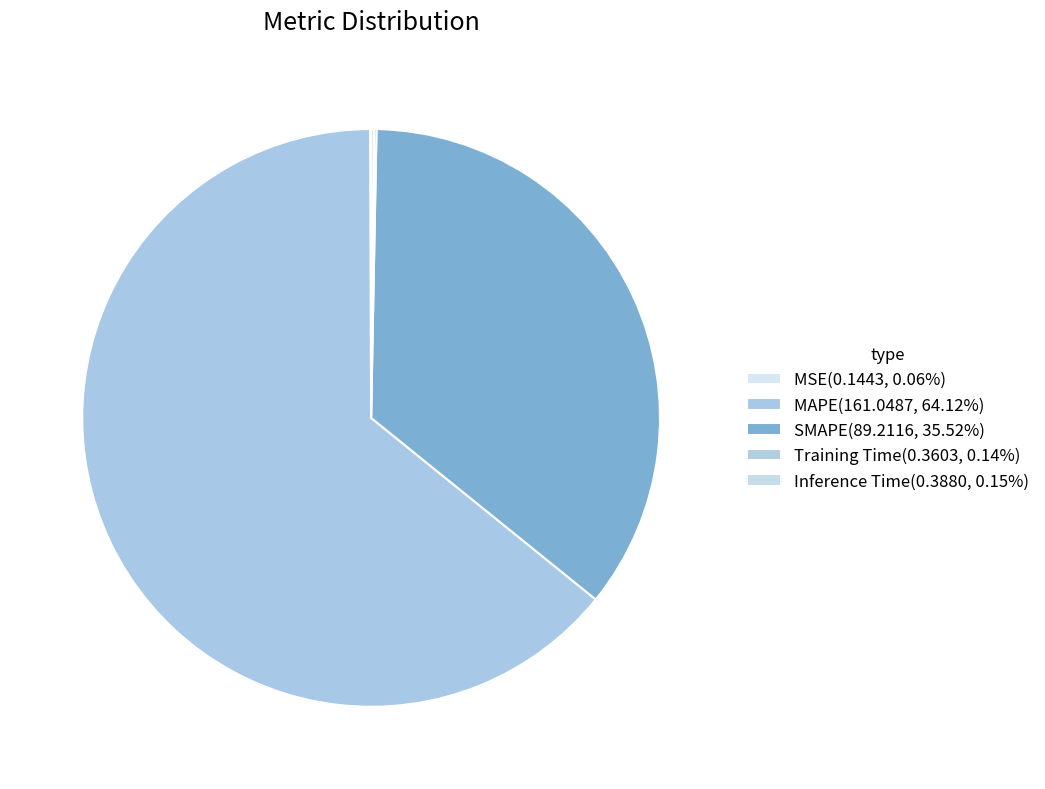

Is it true that MSE is 15% of the pie?

False